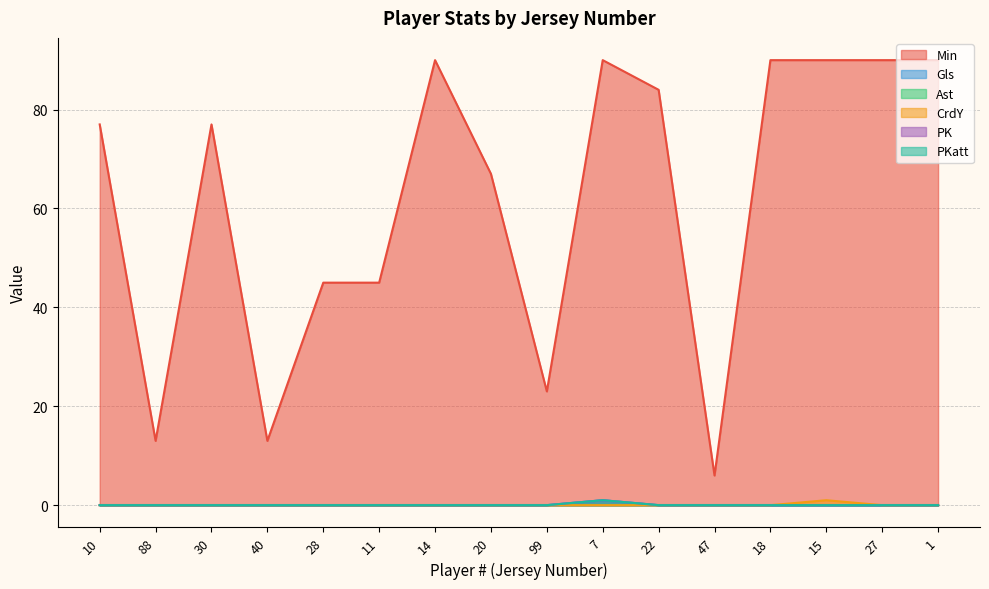

At which label does CrdY reach its peak?

15